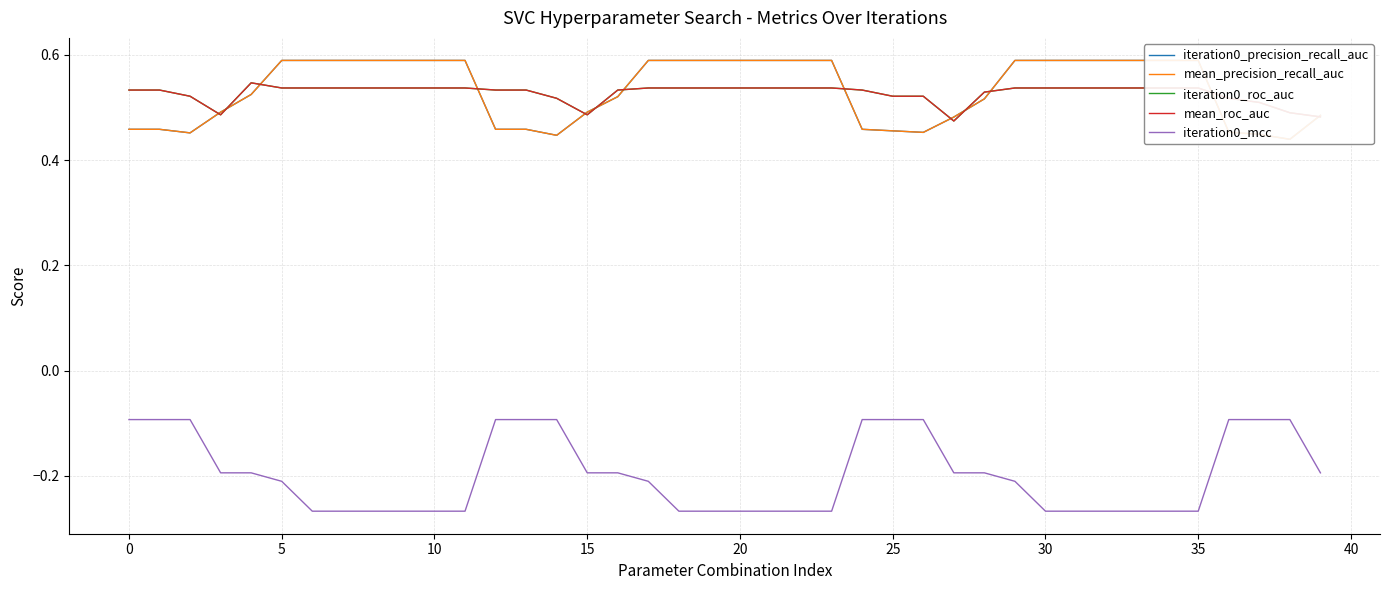

Does the chart have visible grid lines?

Yes